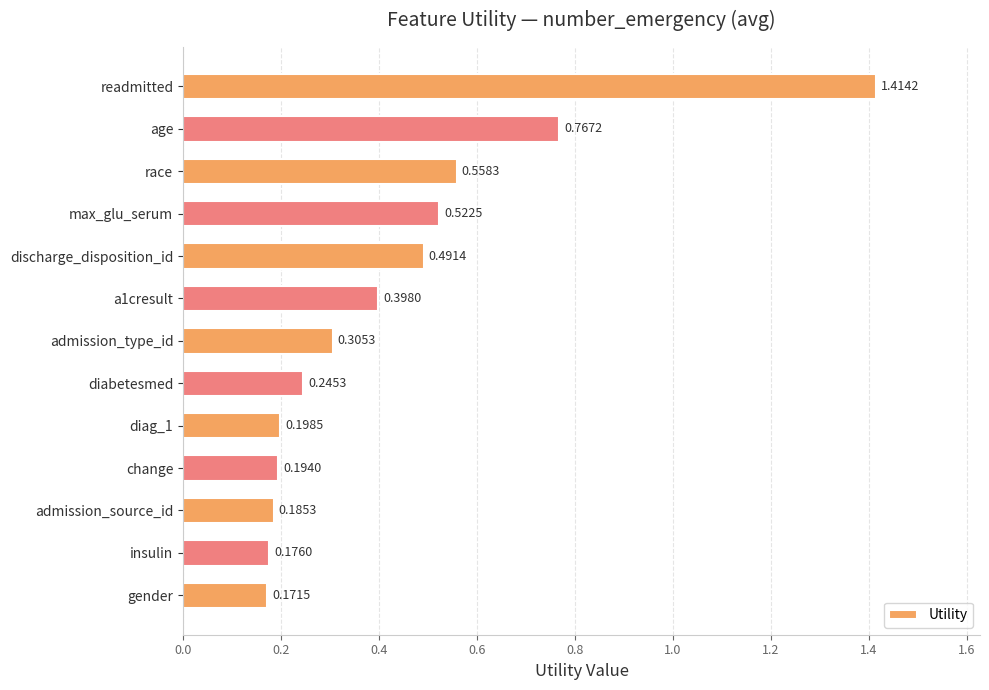

What is the label of the 7th bar from the bottom?

admission_type_id